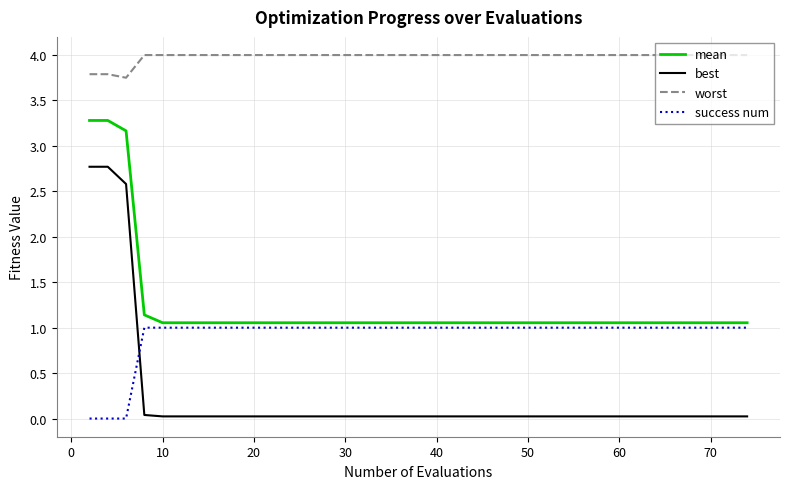

Which series has the largest total across all categories?

worst